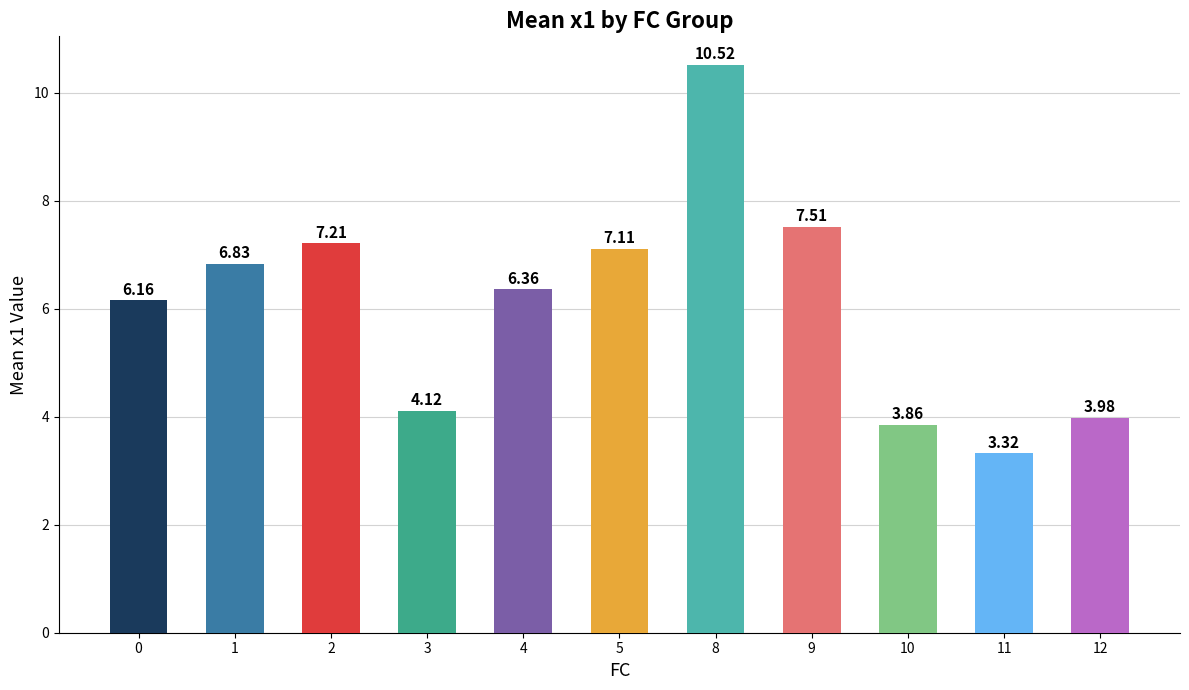

At which category does the chart reach its minimum across all series?

11